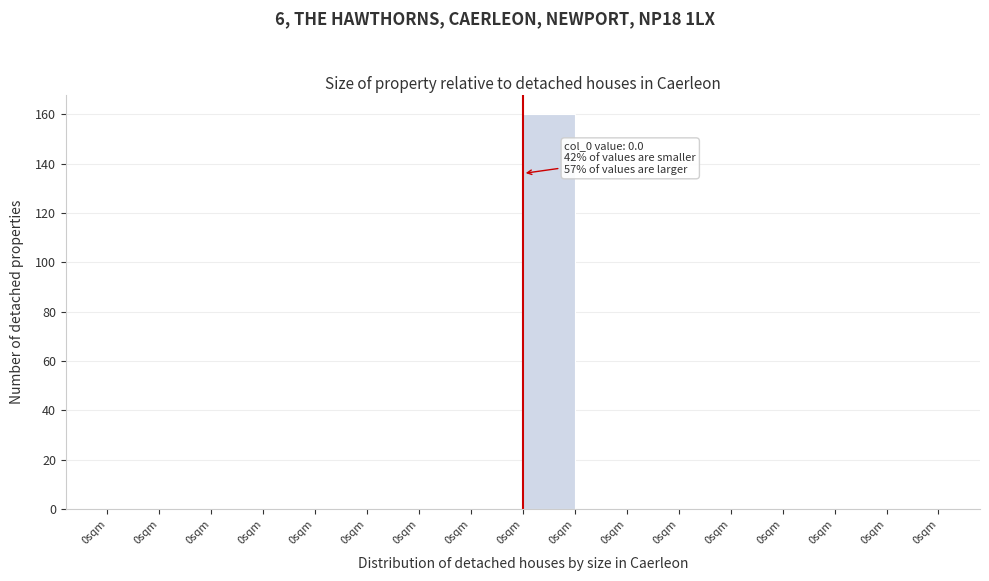

Count the number of categories in the chart.

16